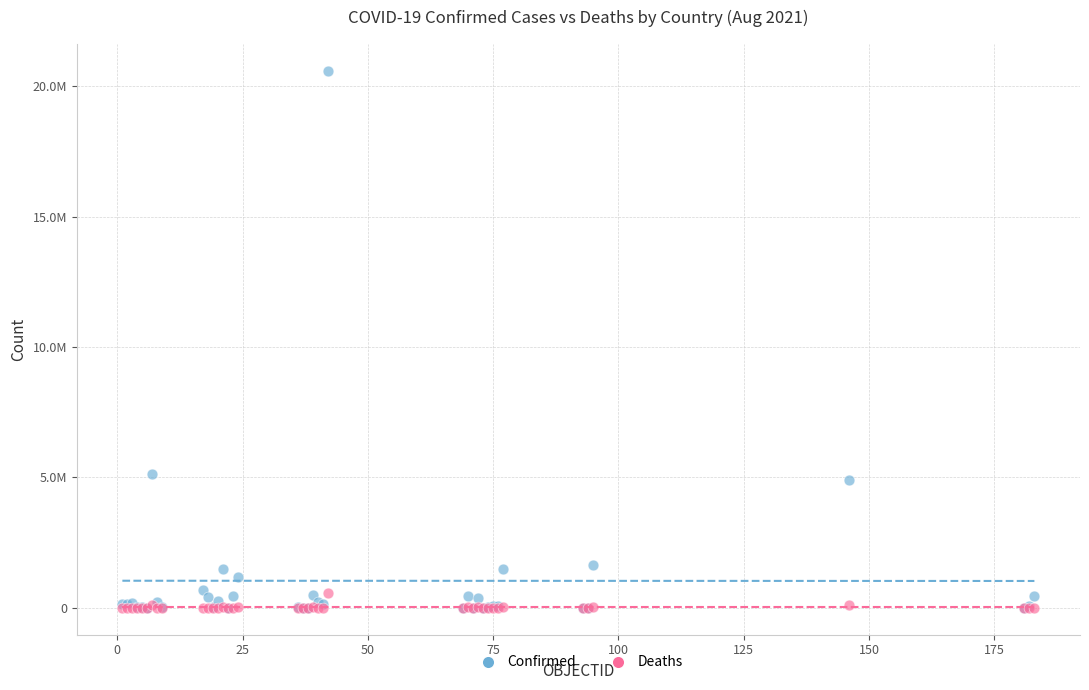

What are all the series names shown in the legend?

Confirmed, Deaths